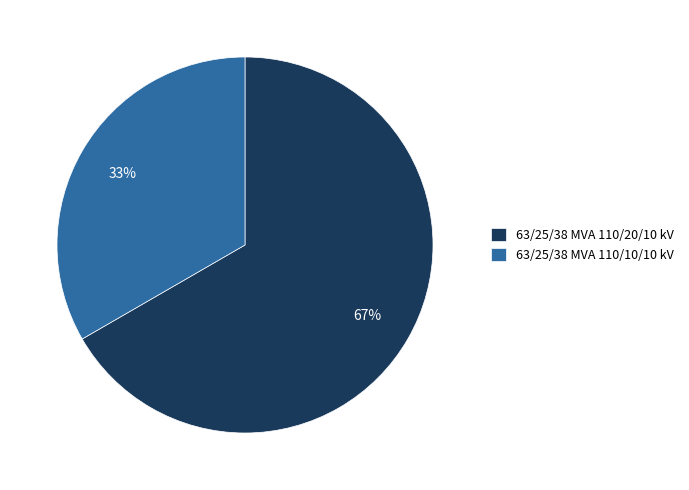

To the nearest percent, what is the combined percentage of 63/25/38 MVA 110/20/10 kV and 63/25/38 MVA 110/10/10 kV?

100%